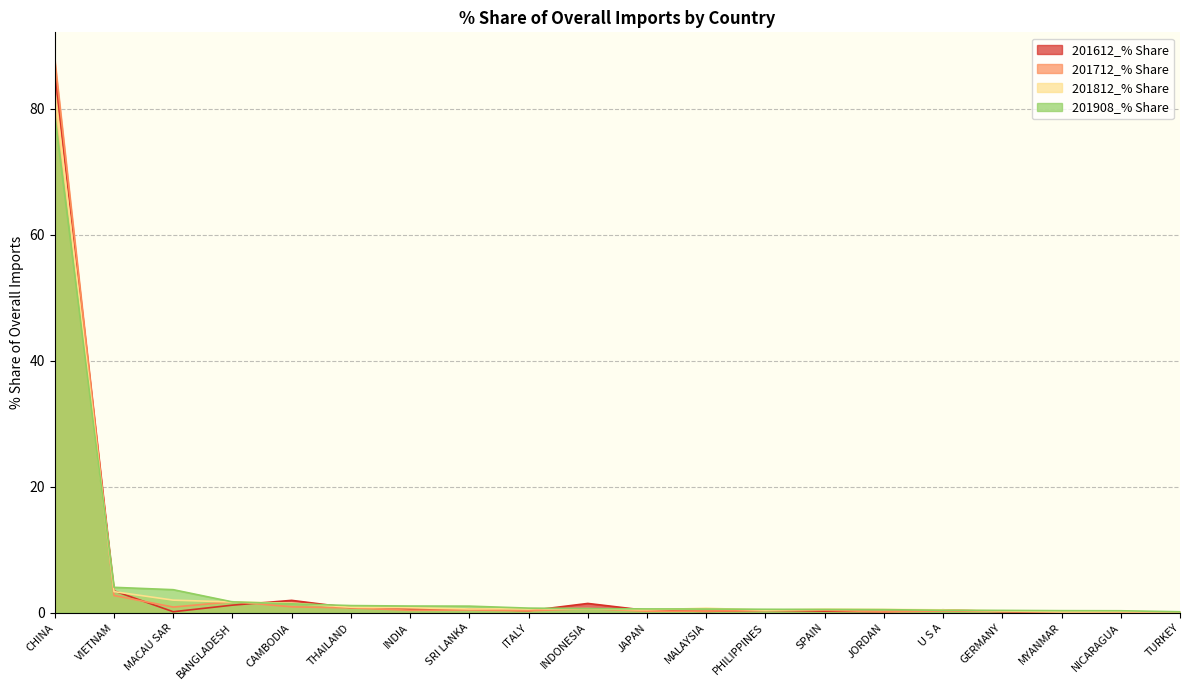

Reading left to right, list all the values displayed in this chart.

201612_% Share: CHINA=86.0	VIETNAM=3.5	MACAU SAR=0.2	BANGLADESH=1.2	CAMBODIA=2.0	THAILAND=0.8	INDIA=0.6	SRI LANKA=0.6	ITALY=0.3	INDONESIA=1.5	JAPAN=0.4	MALAYSIA=0.2	PHILIPPINES=0.4	SPAIN=0.2	JORDAN=0.2	U S A=0.5	GERMANY=0.2	MYANMAR=0.1	NICARAGUA=0.1	TURKEY=0.1
201712_% Share: CHINA=87.7	VIETNAM=2.7	MACAU SAR=0.9	BANGLADESH=1.7	CAMBODIA=0.9	THAILAND=0.8	INDIA=0.4	SRI LANKA=0.4	ITALY=0.3	INDONESIA=0.6	JAPAN=0.2	MALAYSIA=0.3	PHILIPPINES=0.4	SPAIN=0.4	JORDAN=0.1	U S A=0.3	GERMANY=0.2	MYANMAR=0.1	NICARAGUA=0.1	TURKEY=0.1
201812_% Share: CHINA=82.7	VIETNAM=3.3	MACAU SAR=2.0	BANGLADESH=1.7	CAMBODIA=1.5	THAILAND=0.9	INDIA=0.8	SRI LANKA=0.6	ITALY=0.6	INDONESIA=0.6	JAPAN=0.5	MALAYSIA=0.7	PHILIPPINES=0.4	SPAIN=0.6	JORDAN=0.5	U S A=0.5	GERMANY=0.3	MYANMAR=0.1	NICARAGUA=0.2	TURKEY=0.1
201908_% Share: CHINA=78.8	VIETNAM=4.0	MACAU SAR=3.7	BANGLADESH=1.7	CAMBODIA=1.4	THAILAND=1.1	INDIA=1.1	SRI LANKA=1.0	ITALY=0.7	INDONESIA=0.7	JAPAN=0.6	MALAYSIA=0.6	PHILIPPINES=0.5	SPAIN=0.5	JORDAN=0.5	U S A=0.4	GERMANY=0.4	MYANMAR=0.3	NICARAGUA=0.3	TURKEY=0.2